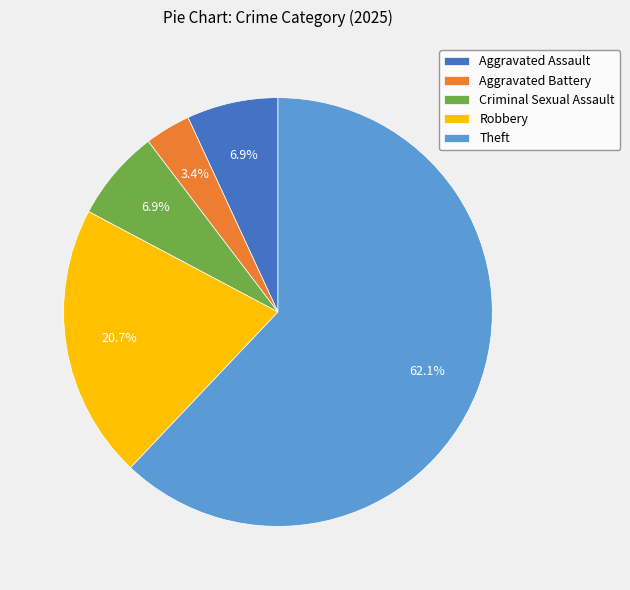

Is it true that Robbery is 33% of the pie?

False